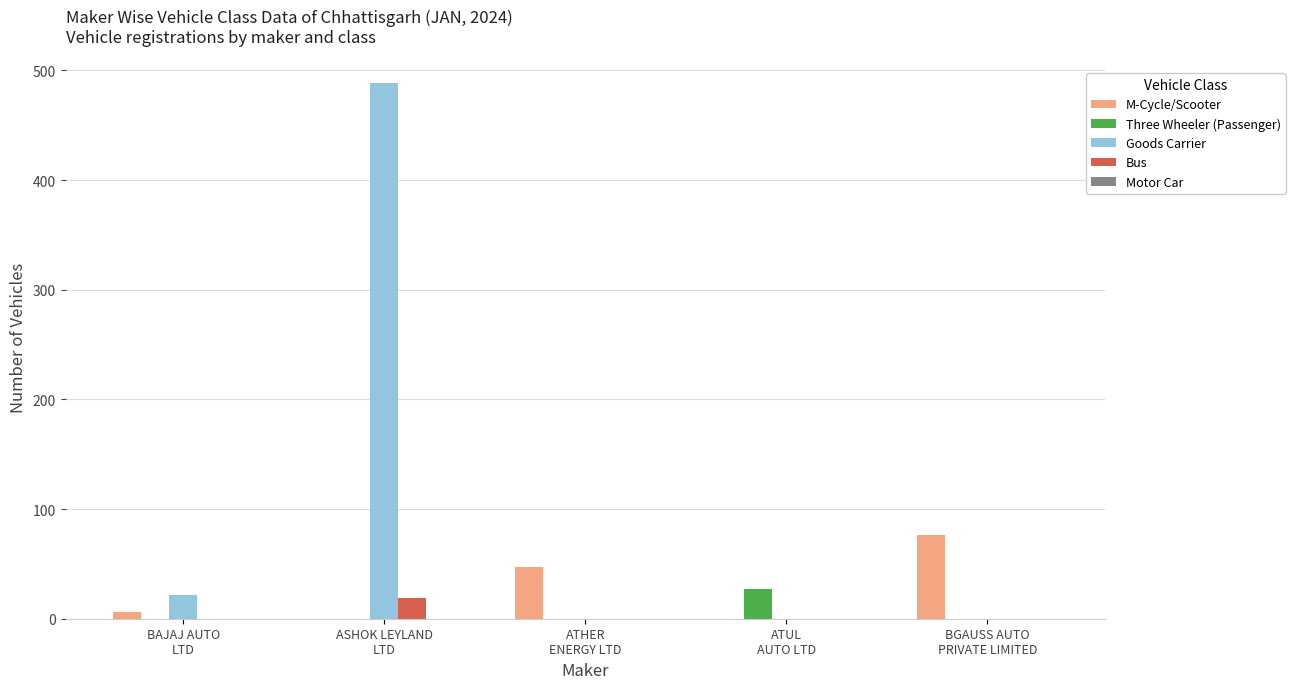

How many series are shown in this chart?

4